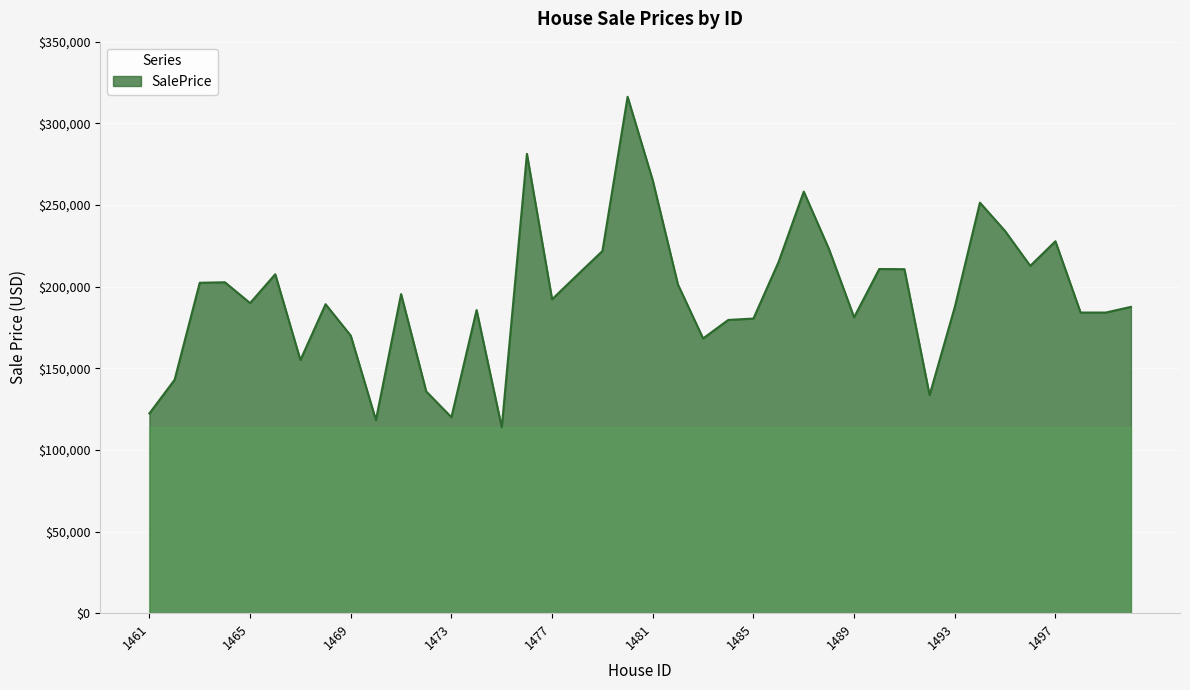

What is the maximum value shown in the chart?

316249.1